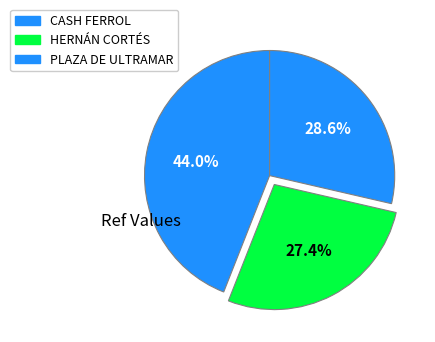

How many slices are in this pie chart?

3